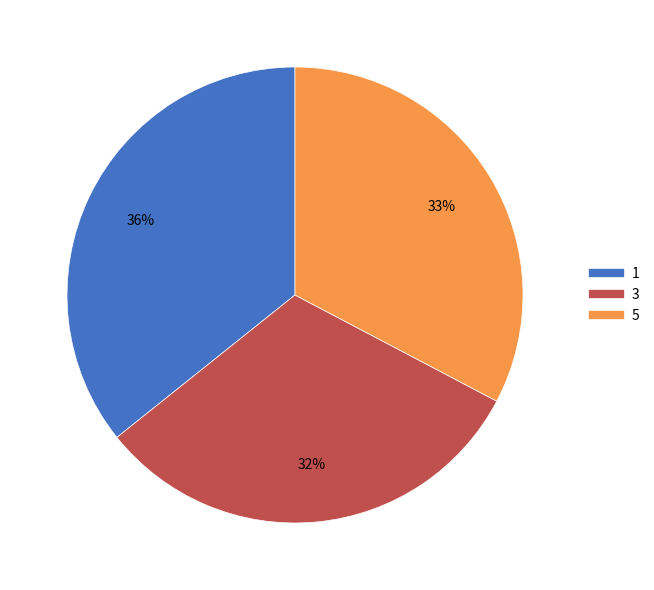

How many segments does this pie chart have?

3